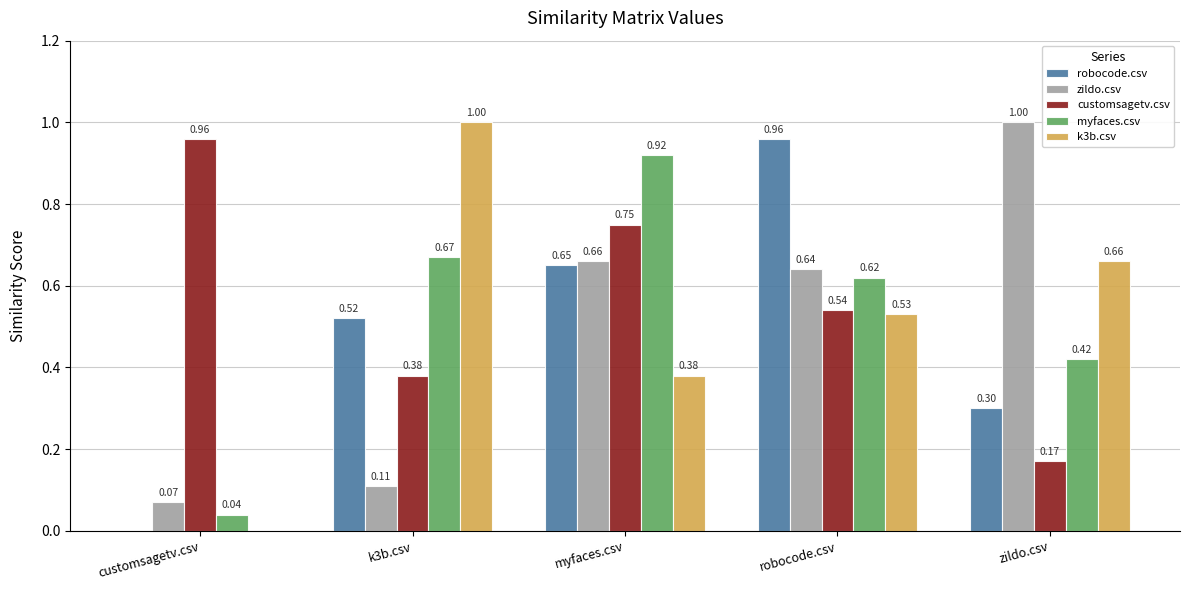

True or false: k3b.csv has a value of 0.2 at robocode.csv.

False